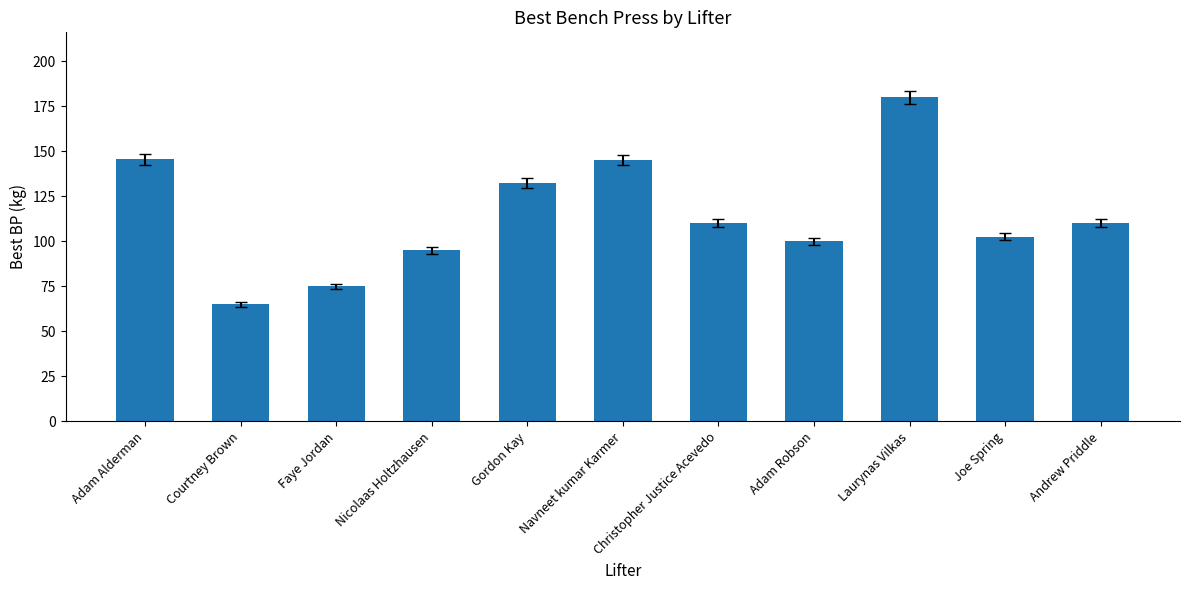

What is the smallest value displayed?

65.0